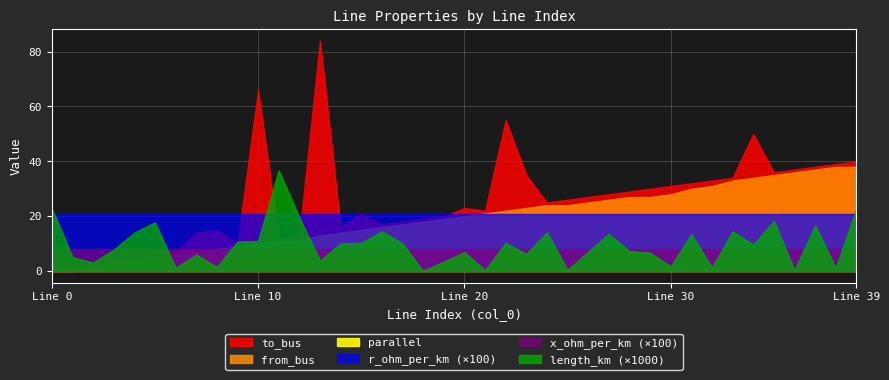

True or false: from_bus and to_bus intersect in this chart.

False